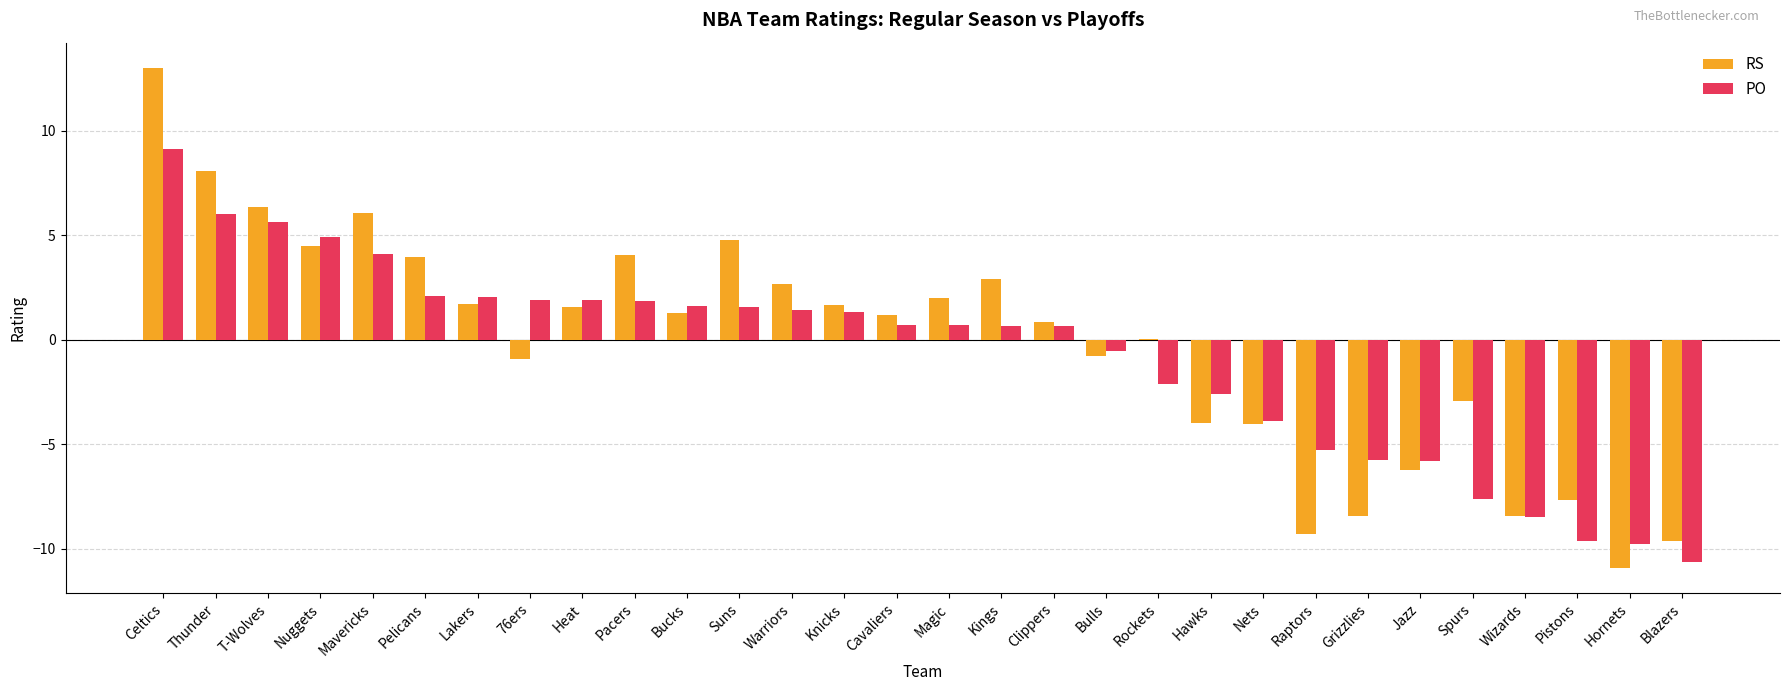

Which label corresponds to the largest value in the chart?

Celtics